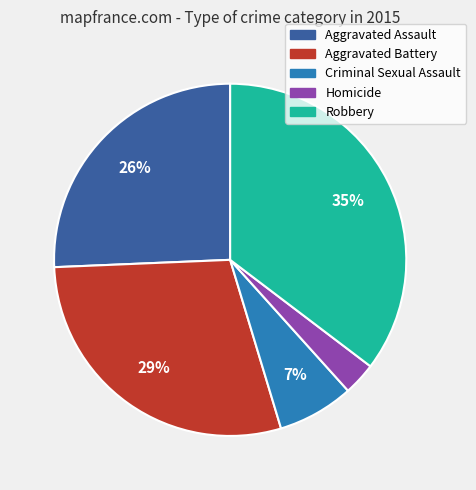

Combined, do Aggravated Battery and Homicide account for over 50%?

No